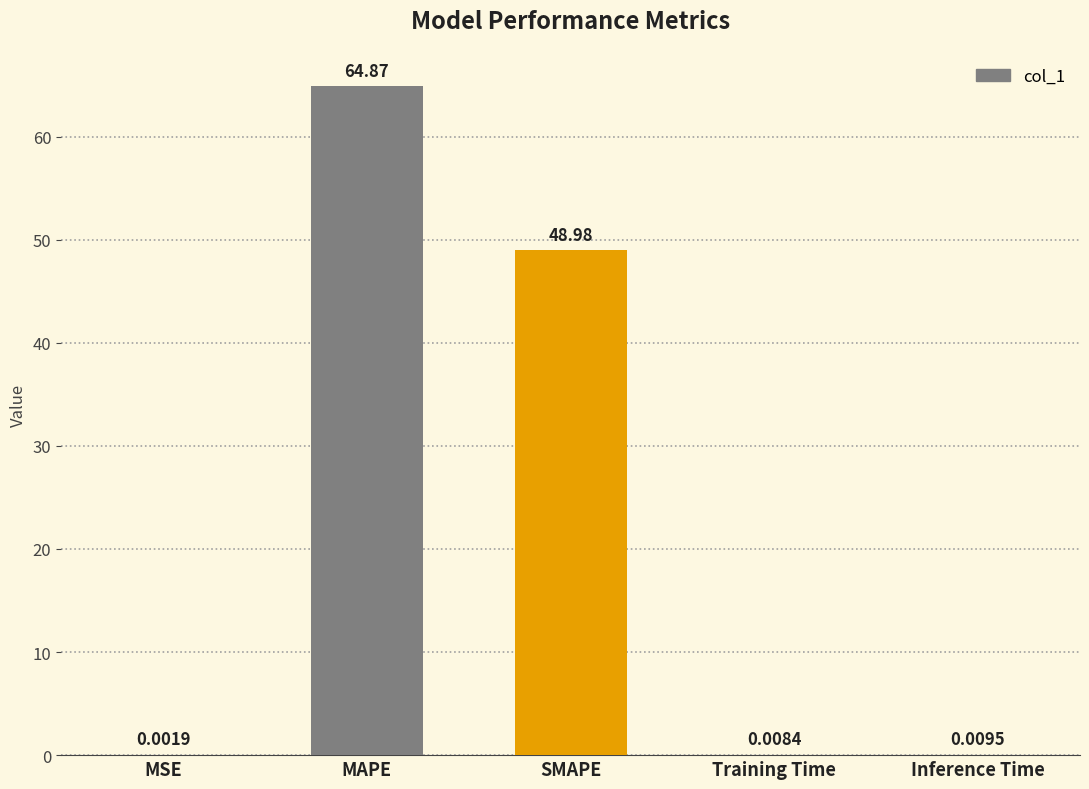

Where is the data nearest to the value 32?

SMAPE